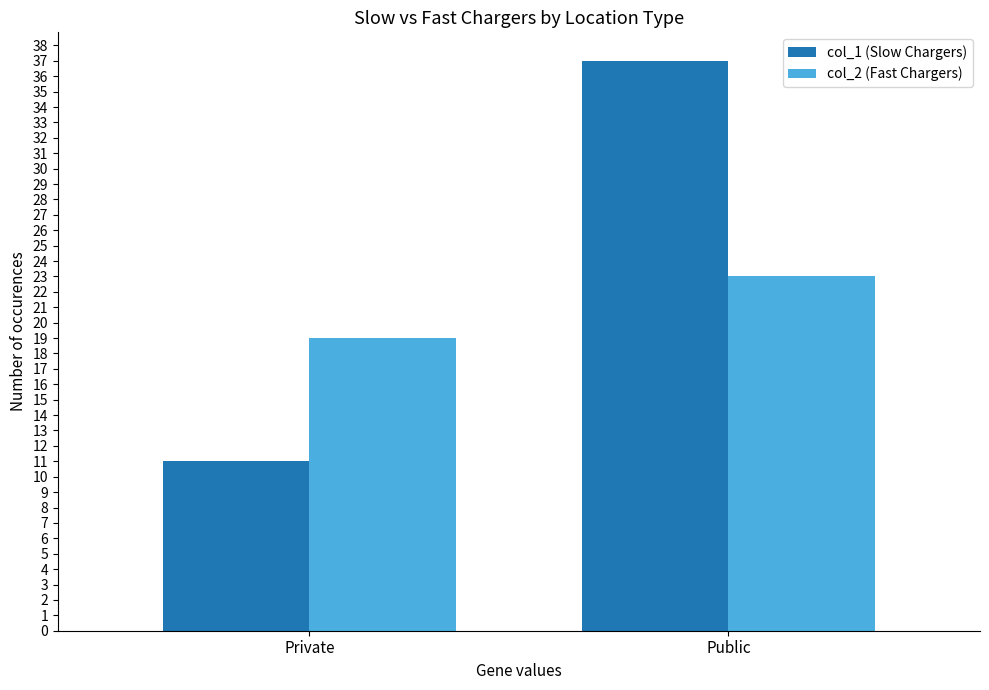

Reading left to right, transcribe all the data shown in this chart.

col_1 (Slow Chargers): 11	37
col_2 (Fast Chargers): 19	23